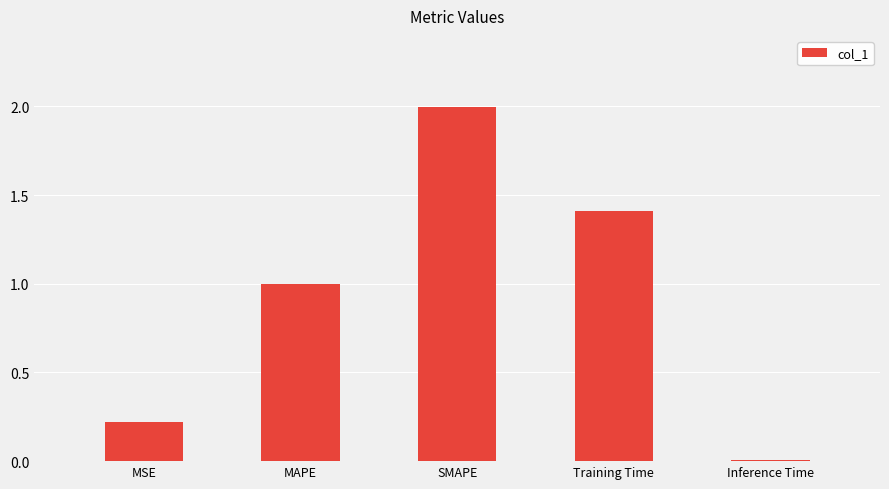

What is the label of the 5th bar from the right?

MSE